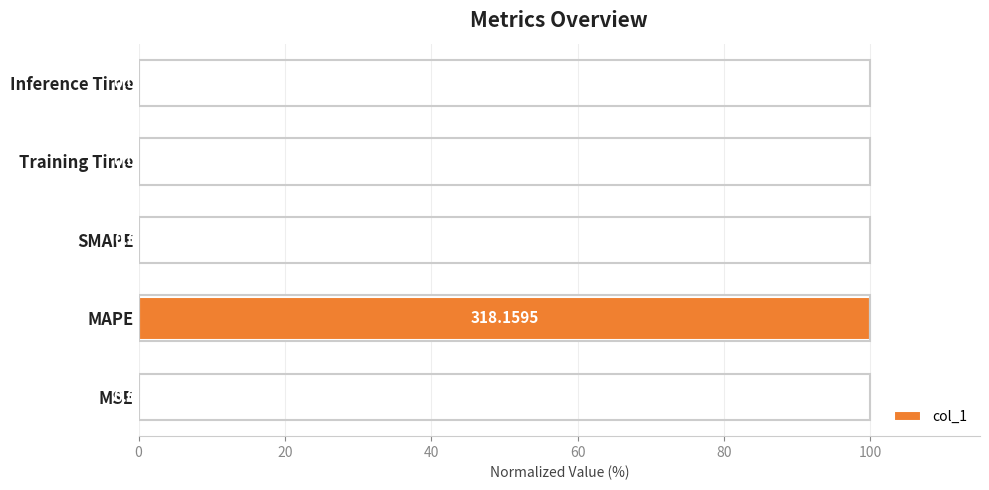

What is the sum of all values?

100.0